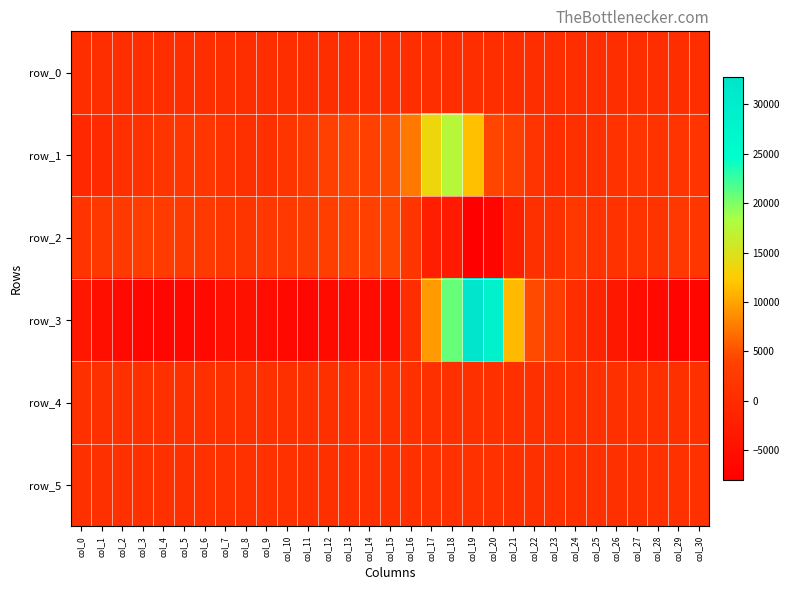

Reading right to left, list all the values displayed in this chart.

row_0: col_30=247.9	col_29=247.8	col_28=247.7	col_27=247.7	col_26=247.6	col_25=247.6	col_24=247.5	col_23=247.5	col_22=247.4	col_21=247.4	col_20=247.4	col_19=247.3	col_18=247.2	col_17=247.2	col_16=247.1	col_15=247.1	col_14=247.0	col_13=247.0	col_12=246.9	col_11=246.9	col_10=246.8	col_9=246.8	col_8=246.7	col_7=246.7	col_6=246.6	col_5=246.6	col_4=246.5	col_3=246.5	col_2=246.4	col_1=246.4	col_0=246.3
row_1: col_30=1346.0	col_29=1480.0	col_28=1326.0	col_27=1463.0	col_26=1066.0	col_25=653.0	col_24=750.0	col_23=176.0	col_22=1479.0	col_21=3402.0	col_20=4305.0	col_19=11563.0	col_18=17555.0	col_17=13592.0	col_16=7285.0	col_15=4797.0	col_14=3582.0	col_13=4112.0	col_12=3505.0	col_11=2547.0	col_10=1556.0	col_9=757.0	col_8=802.0	col_7=1153.0	col_6=1794.0	col_5=1693.0	col_4=1541.0	col_3=1001.0	col_2=413.0	col_1=-286.0	col_0=-732.0
row_2: col_30=1741.0	col_29=1896.0	col_28=1249.0	col_27=1243.0	col_26=1079.0	col_25=1166.0	col_24=2024.0	col_23=826.0	col_22=733.0	col_21=-2161.0	col_20=-7111.0	col_19=-8081.0	col_18=-3185.0	col_17=-2461.0	col_16=1564.0	col_15=4217.0	col_14=3574.0	col_13=4019.0	col_12=3130.0	col_11=2809.0	col_10=2316.0	col_9=1884.0	col_8=1560.0	col_7=1761.0	col_6=2502.0	col_5=2529.0	col_4=2759.0	col_3=3008.0	col_2=2486.0	col_1=2105.0	col_0=1435.0
row_3: col_30=-6799.0	col_29=-7138.0	col_28=-6197.0	col_27=-5568.0	col_26=-3731.0	col_25=-1641.0	col_24=299.0	col_23=2950.0	col_22=4631.0	col_21=11259.0	col_20=28920.0	col_19=32767.0	col_18=20862.0	col_17=9464.0	col_16=304.0	col_15=-5419.0	col_14=-5915.0	col_13=-5937.0	col_12=-5977.0	col_11=-6747.0	col_10=-6201.0	col_9=-5636.0	col_8=-4780.0	col_7=-5020.0	col_6=-6178.0	col_5=-6572.0	col_4=-6745.0	col_3=-6960.0	col_2=-6196.0	col_1=-5254.0	col_0=-3882.0
row_4: col_30=773.0	col_29=773.0	col_28=759.0	col_27=735.0	col_26=720.0	col_25=714.0	col_24=707.0	col_23=716.0	col_22=719.0	col_21=741.0	col_20=763.0	col_19=771.0	col_18=771.0	col_17=790.0	col_16=789.0	col_15=798.0	col_14=813.0	col_13=809.0	col_12=817.0	col_11=809.0	col_10=768.0	col_9=724.0	col_8=706.0	col_7=703.0	col_6=700.0	col_5=702.0	col_4=716.0	col_3=720.0	col_2=703.0	col_1=692.0	col_0=681.0
row_5: col_30=868.0	col_29=867.0	col_28=864.0	col_27=847.0	col_26=830.0	col_25=817.0	col_24=813.0	col_23=814.0	col_22=818.0	col_21=824.0	col_20=862.0	col_19=886.0	col_18=879.0	col_17=859.0	col_16=826.0	col_15=821.0	col_14=820.0	col_13=830.0	col_12=829.0	col_11=841.0	col_10=865.0	col_9=862.0	col_8=863.0	col_7=863.0	col_6=865.0	col_5=854.0	col_4=853.0	col_3=842.0	col_2=836.0	col_1=830.0	col_0=825.0